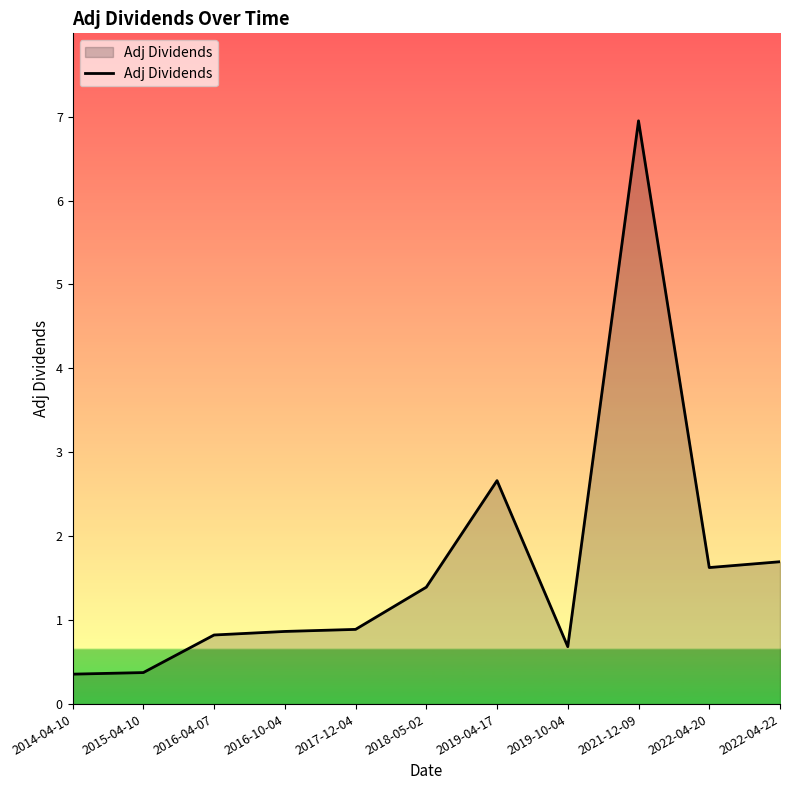

What is the approximate value at 2019-10-04?

0.7